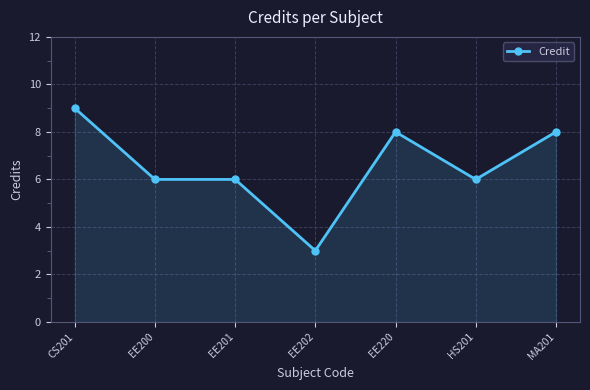

What is the approximate value at EE200?

6